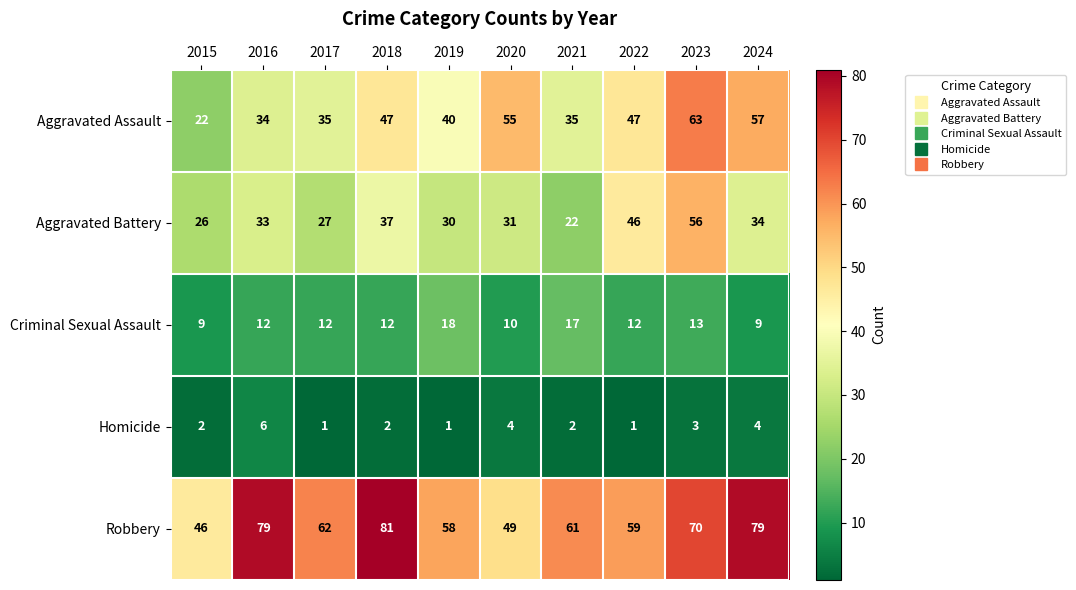

At 2022, list the series in order from smallest to largest.

Homicide, Criminal Sexual Assault, Aggravated Battery, Aggravated Assault, Robbery